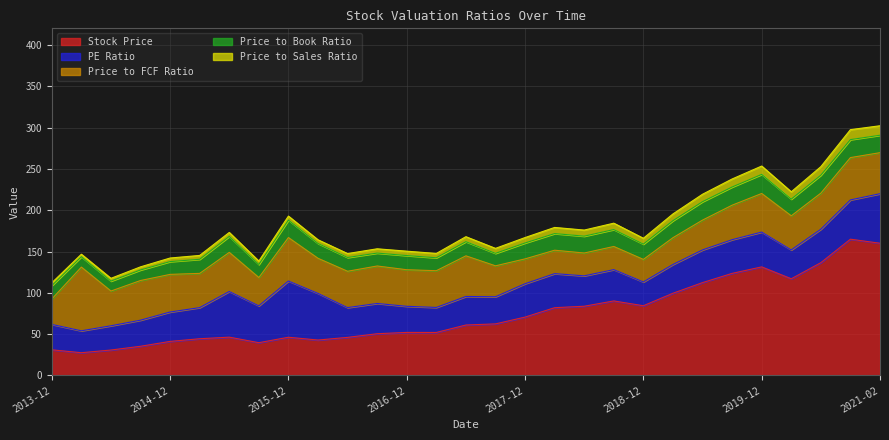

Rank the series at 2018-09-30 from lowest to highest value.

Price to Sales Ratio, Price to Book Ratio, Price to FCF Ratio, PE Ratio, Stock Price